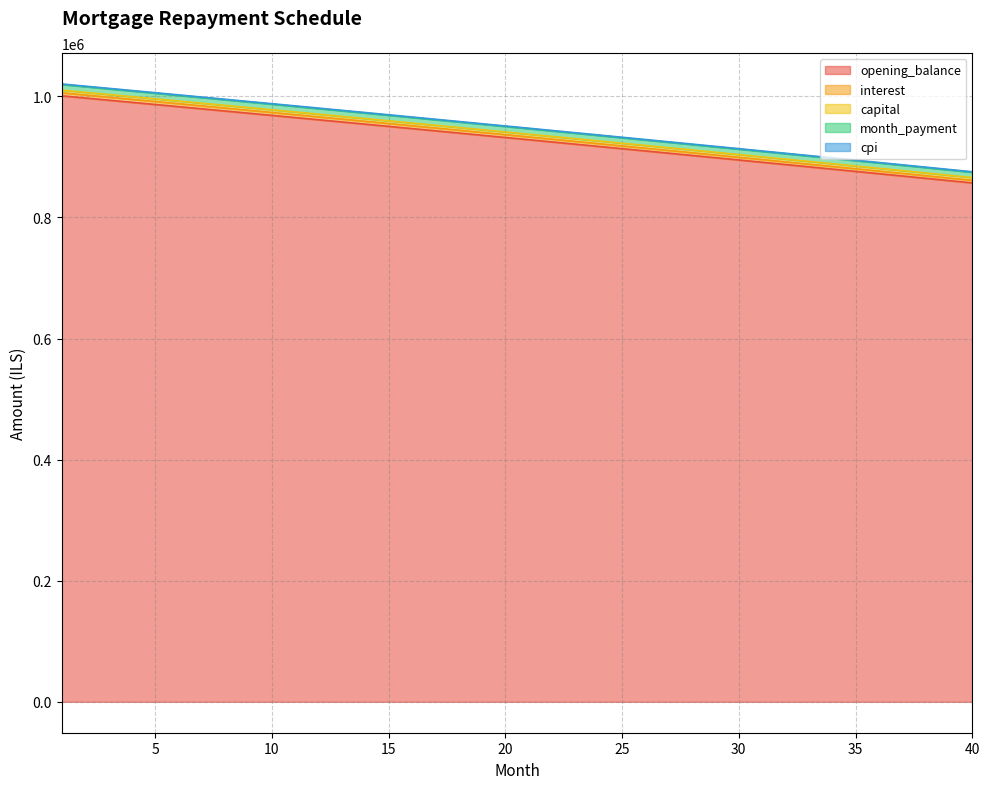

What is the sum of the opening_balance values at 17 and 15?

1893482.9